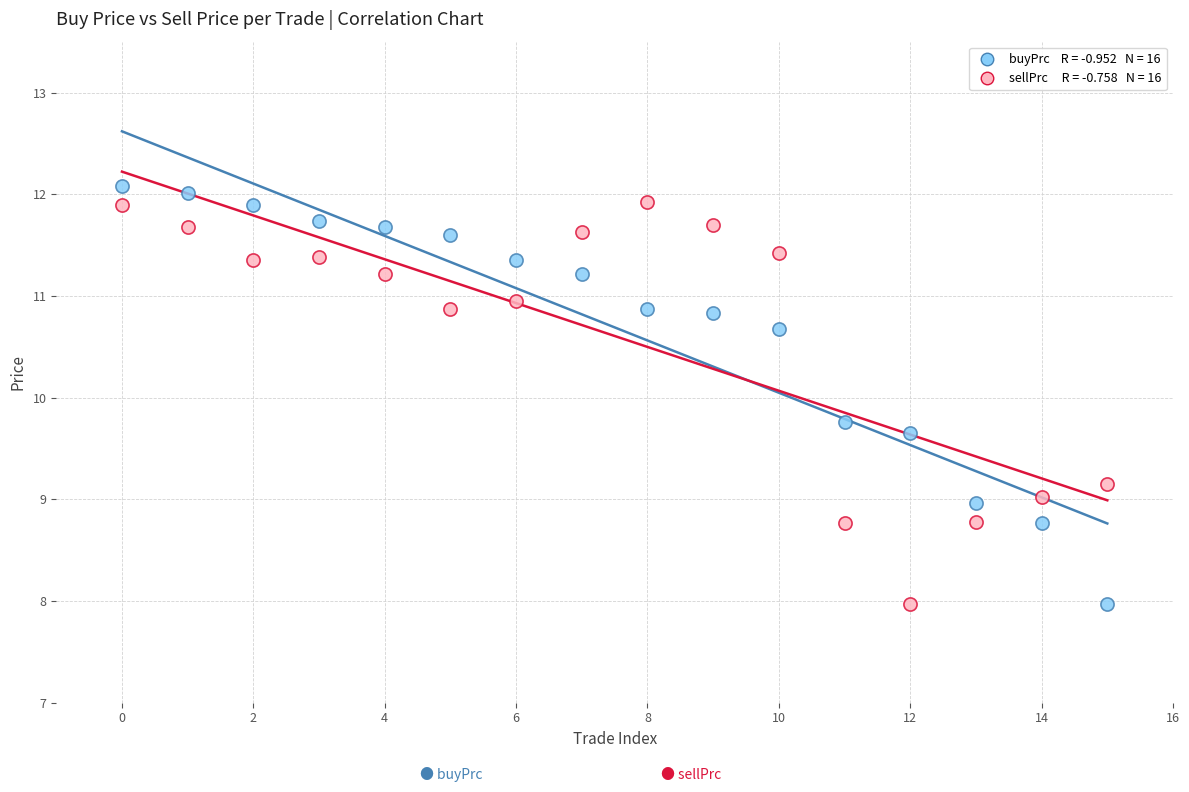

Across all series, what Y value is closest to 10?

9.8